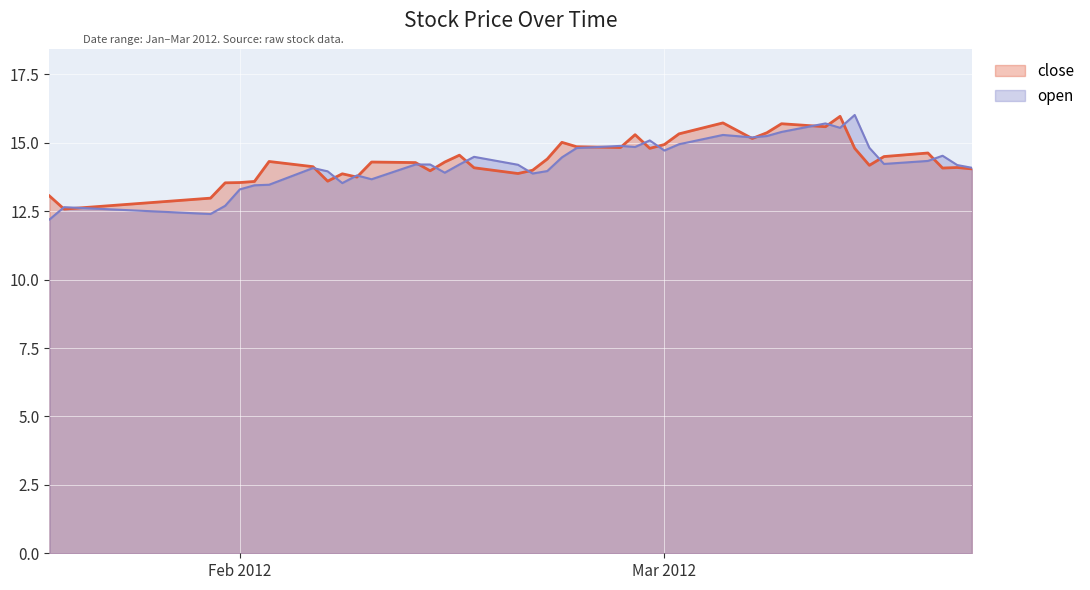

What is the minimum value shown in the chart?

12.2